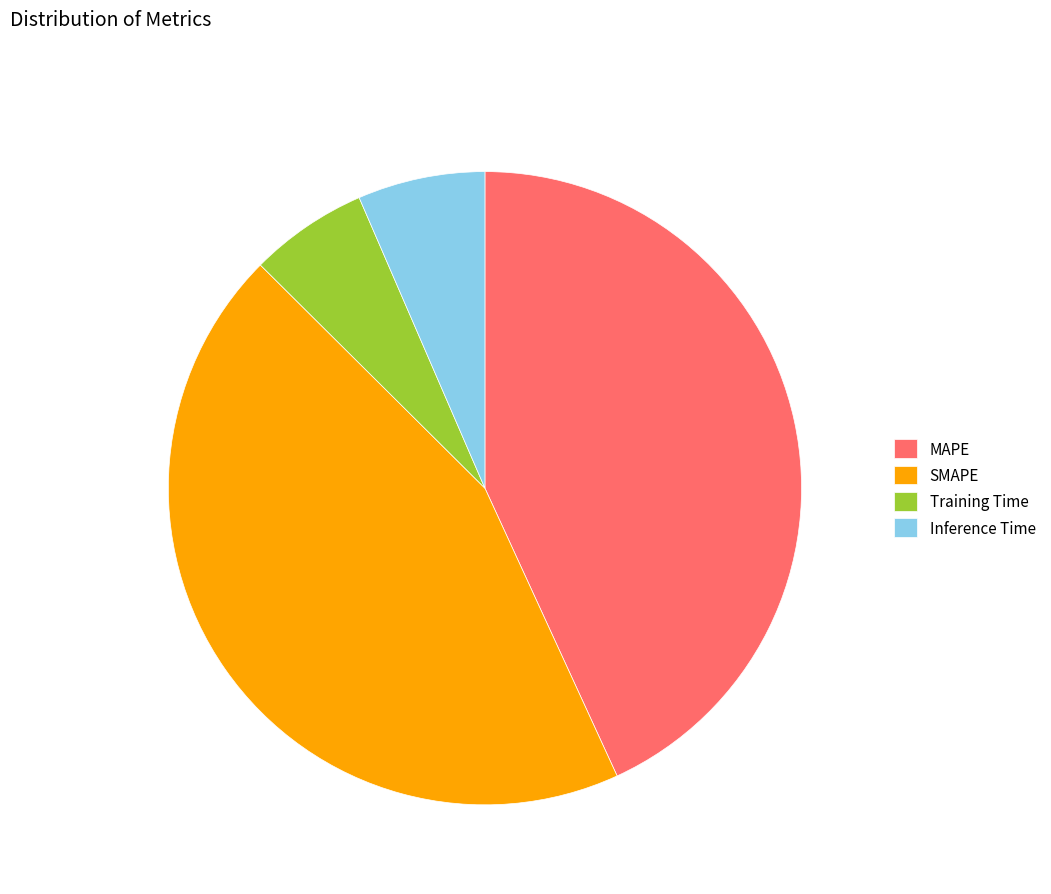

What is the largest slice in the pie chart?

SMAPE